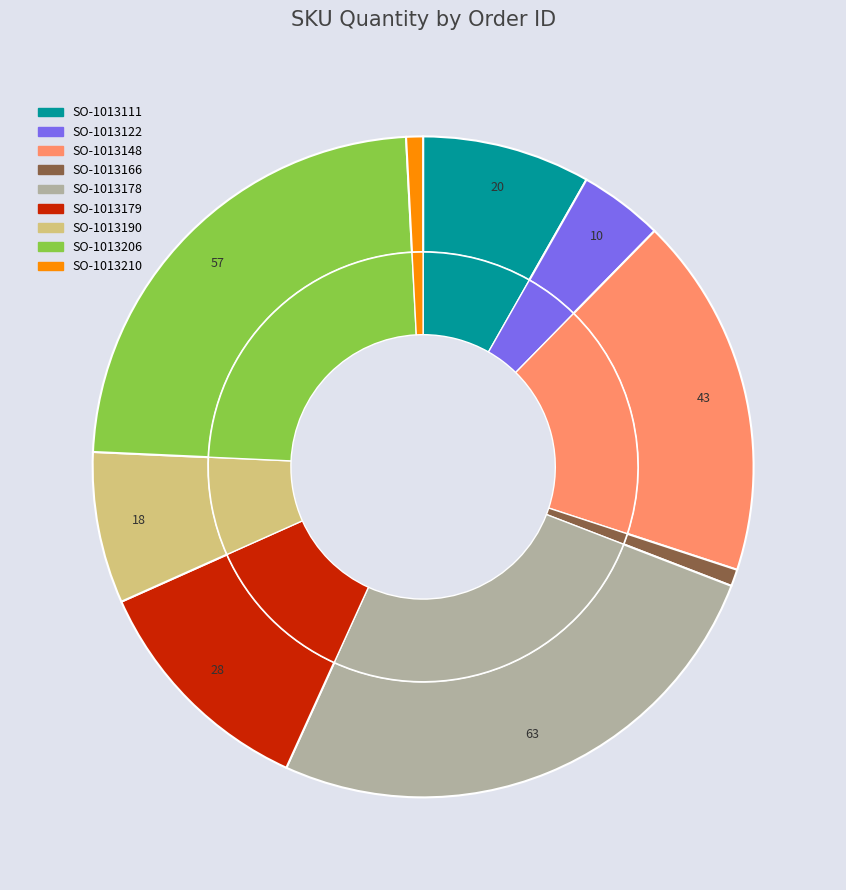

Is it true that SO-1013206 is 23% of the pie?

True